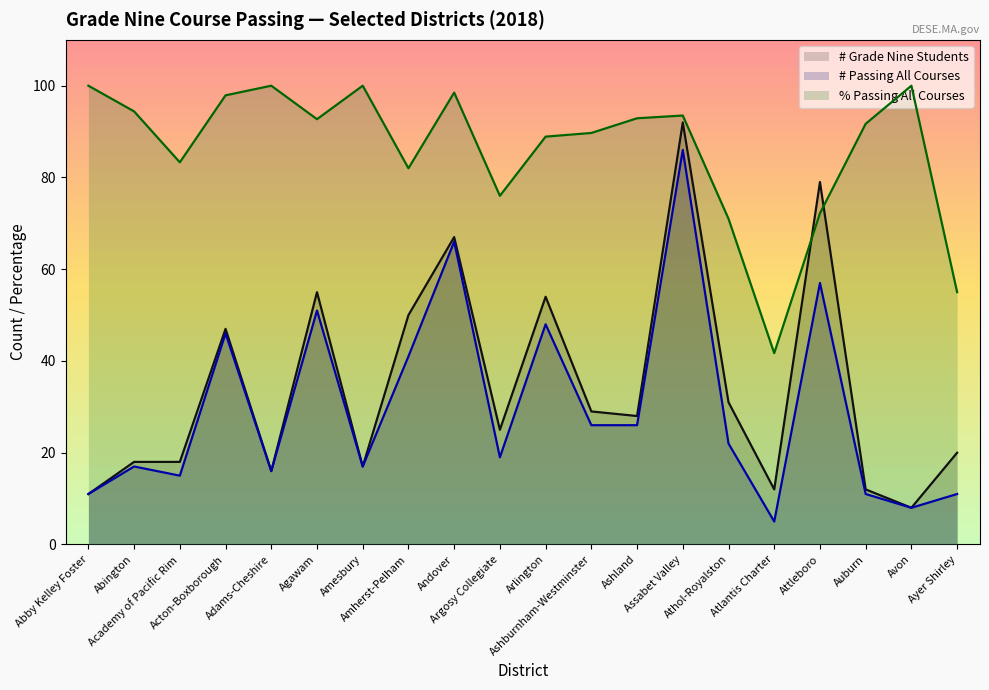

What is the label of the 19th point from the right?

Abington